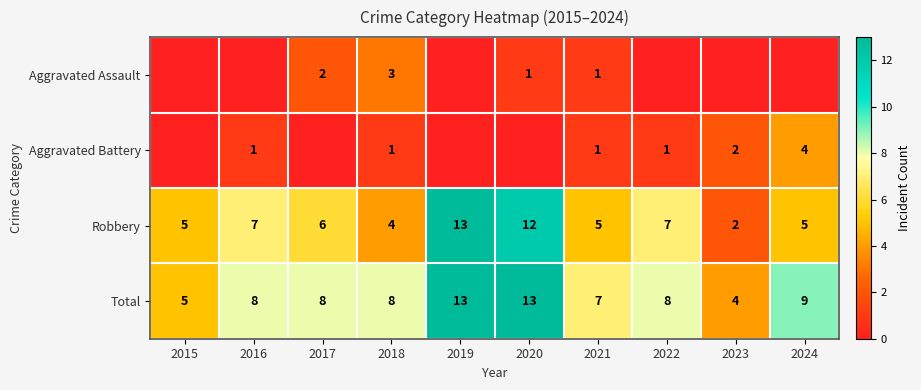

Is it true that Robbery equals 3 at 2021?

False